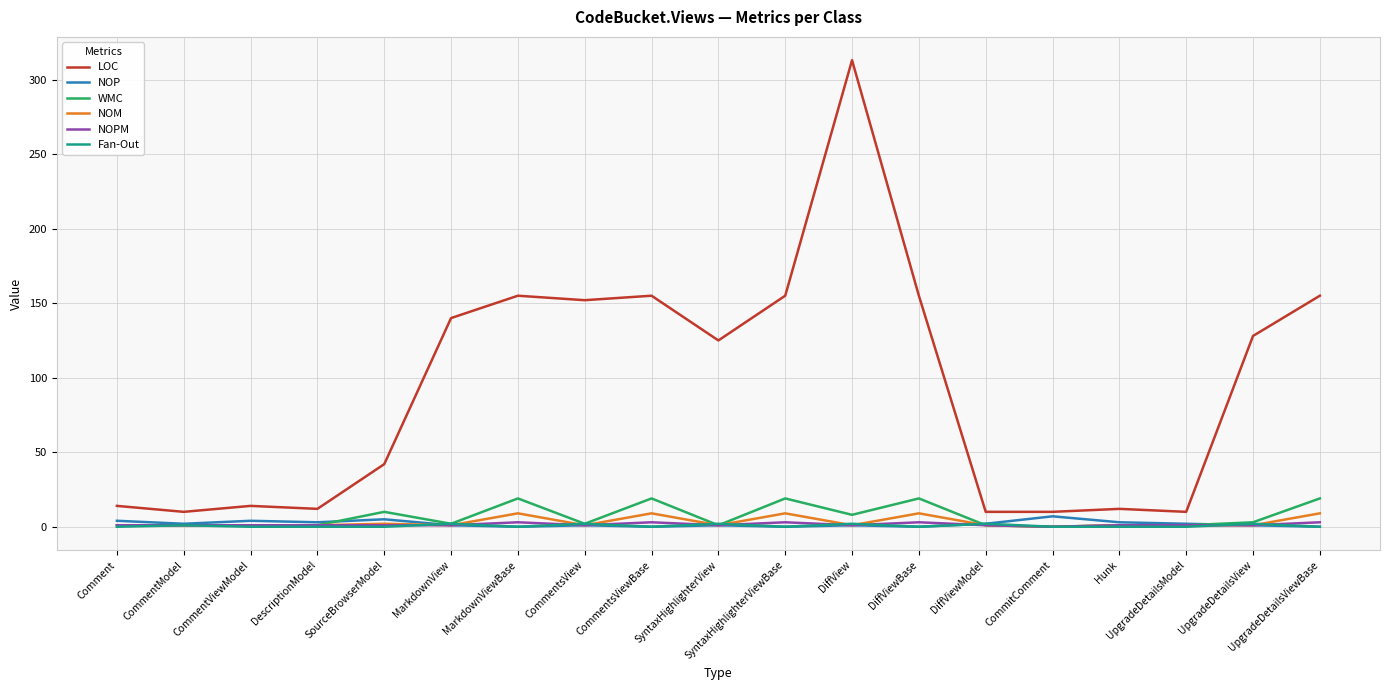

True or false: LOC and NOM intersect in this chart.

False